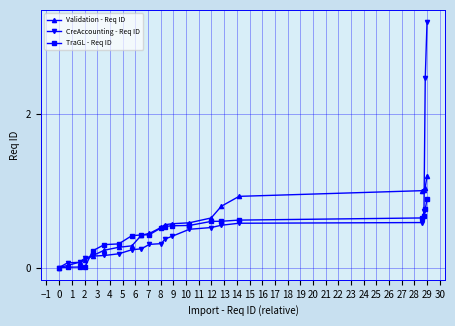

What is the maximum value for CreAccounting - Req ID?

3.2